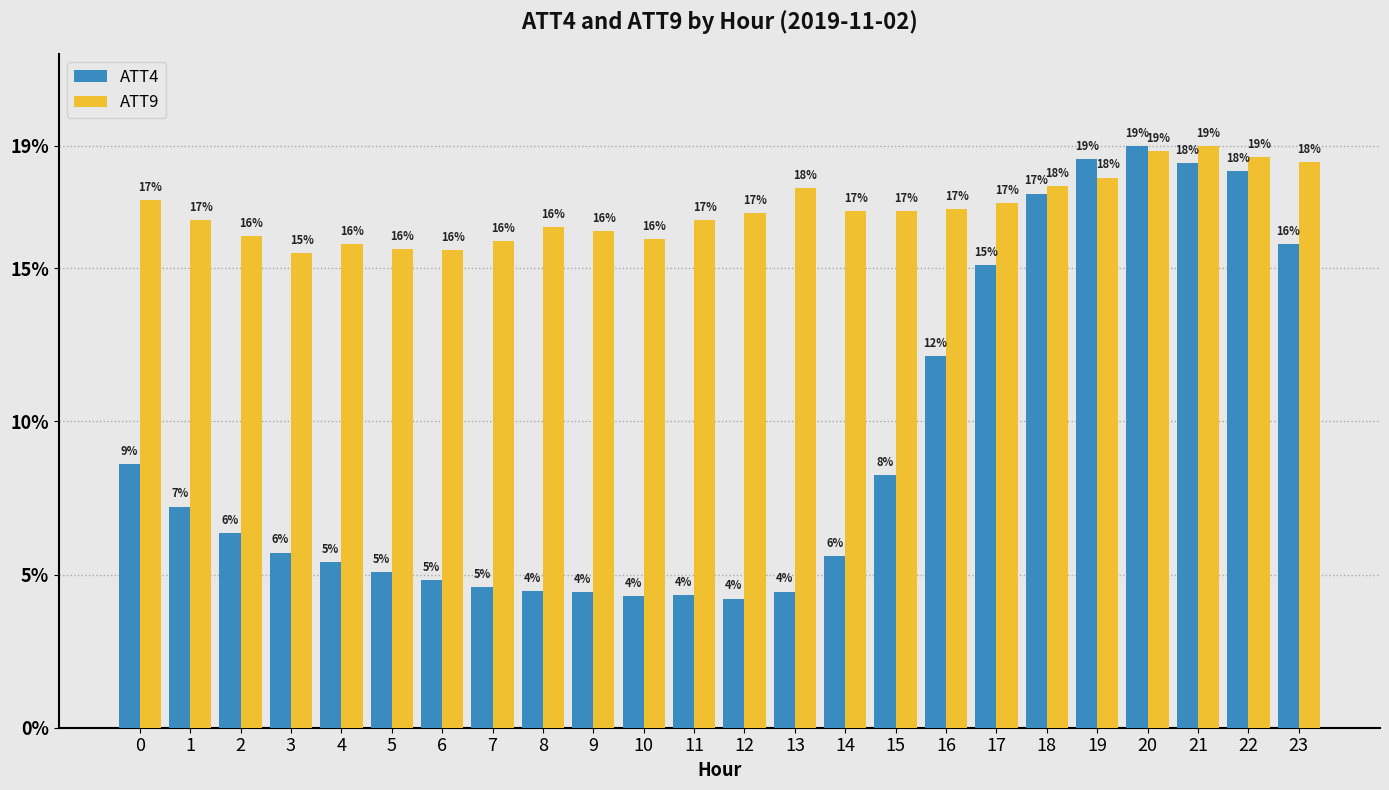

Which category has the highest value in the ATT9 series?

21